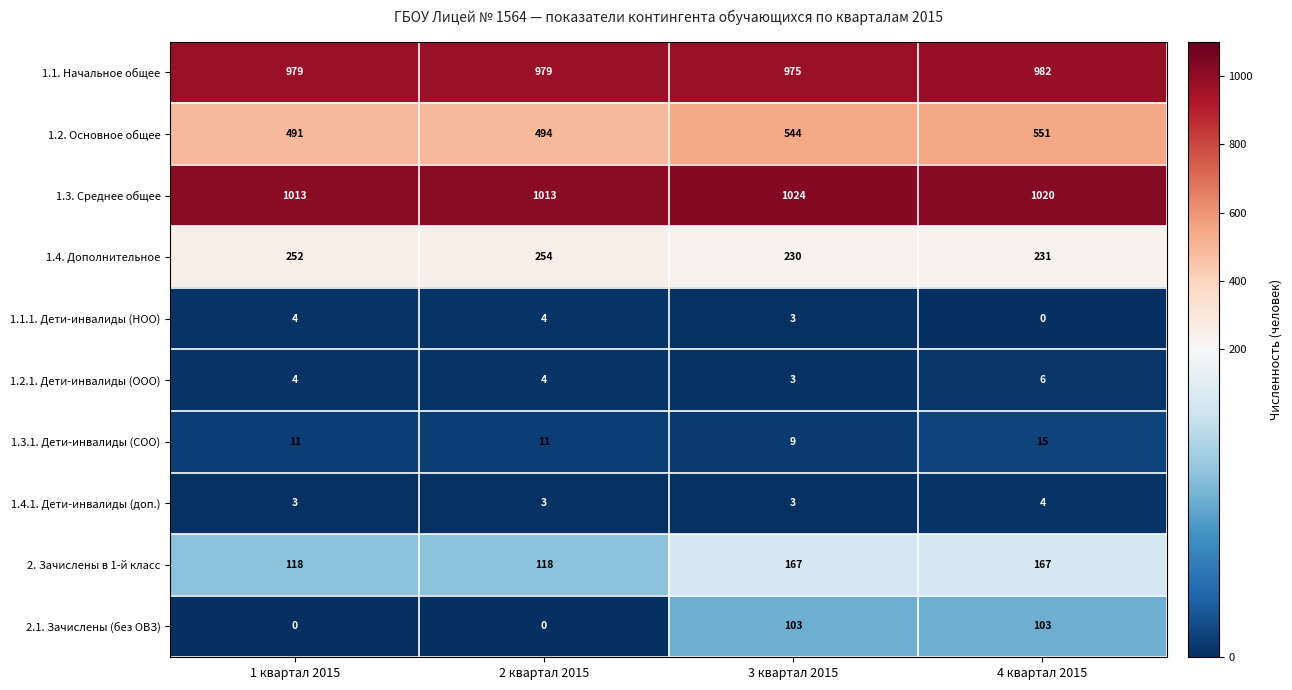

The 2.1. Зачислены (без ОВЗ) series shows -38 at 2 квартал 2015. True or false?

False